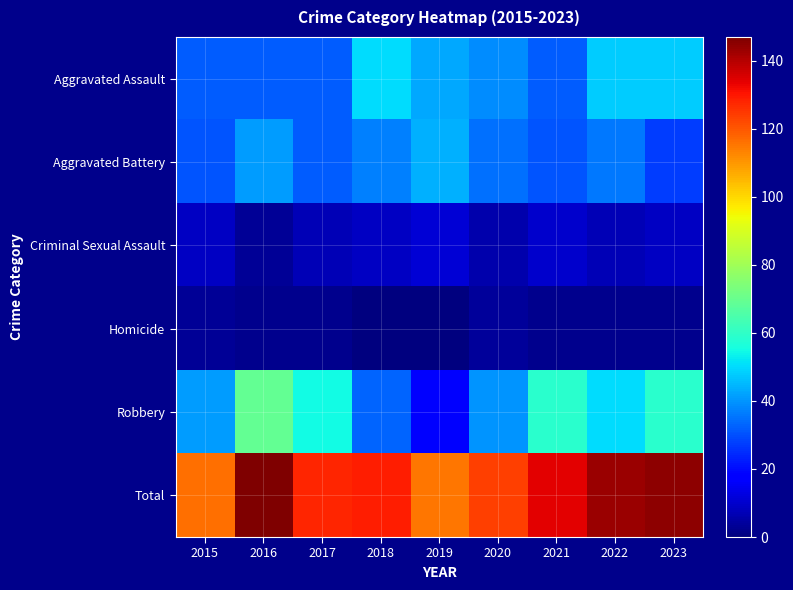

What is the maximum value shown in the chart?

147